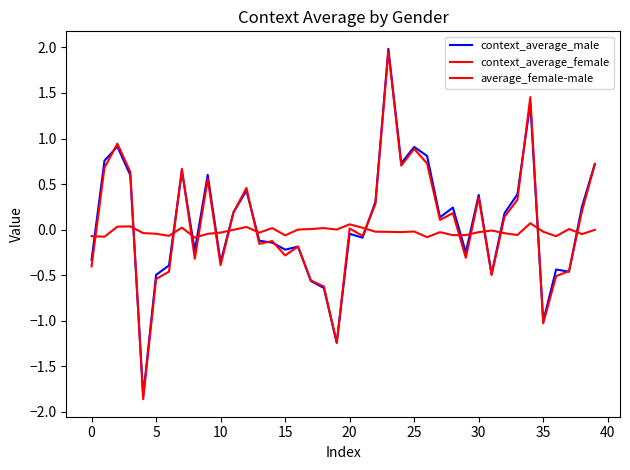

Reading left to right, transcribe all the data shown in this chart.

context_average_male: -0.3	0.8	0.9	0.6	-1.8	-0.5	-0.4	0.6	-0.2	0.6	-0.4	0.2	0.4	-0.1	-0.1	-0.2	-0.2	-0.6	-0.6	-1.2	-0.0	-0.1	0.3	2.0	0.7	0.9	0.8	0.1	0.2	-0.2	0.4	-0.5	0.2	0.4	1.4	-1.0	-0.4	-0.5	0.2	0.7
context_average_female: -0.4	0.7	0.9	0.6	-1.9	-0.5	-0.5	0.7	-0.3	0.6	-0.4	0.2	0.5	-0.2	-0.1	-0.3	-0.2	-0.6	-0.6	-1.2	0.0	-0.1	0.3	2.0	0.7	0.9	0.7	0.1	0.2	-0.3	0.4	-0.5	0.1	0.3	1.5	-1.0	-0.5	-0.5	0.2	0.7
average_female-male: -0.1	-0.1	0.0	0.0	-0.0	-0.0	-0.1	0.0	-0.1	-0.0	-0.0	-0.0	0.0	-0.0	0.0	-0.1	0.0	0.0	0.0	0.0	0.1	0.0	-0.0	-0.0	-0.0	-0.0	-0.1	-0.0	-0.1	-0.1	-0.0	-0.0	-0.0	-0.1	0.1	-0.0	-0.1	0.0	-0.0	-0.0